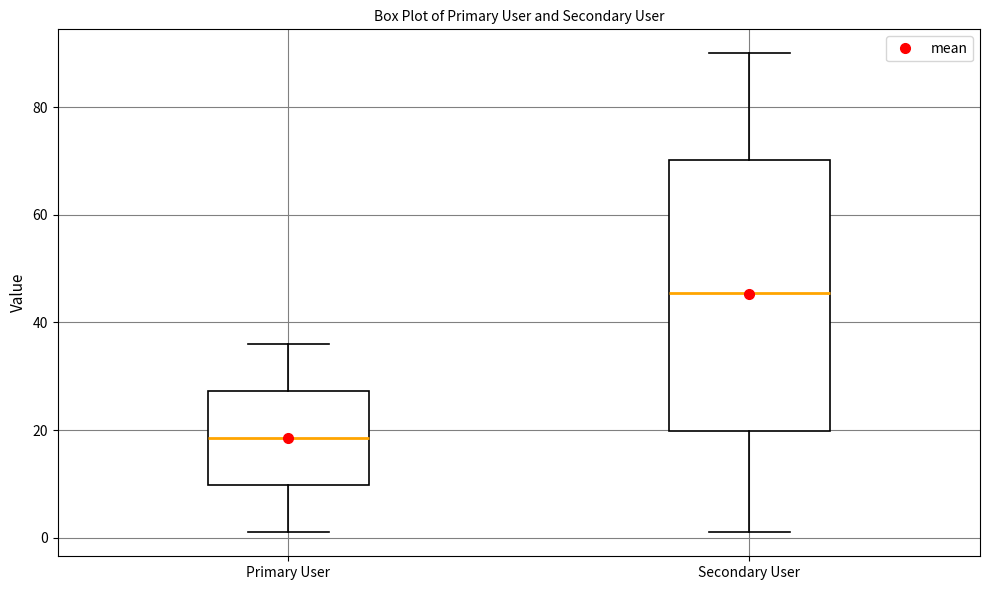

Which box has the lowest median line?

Primary User